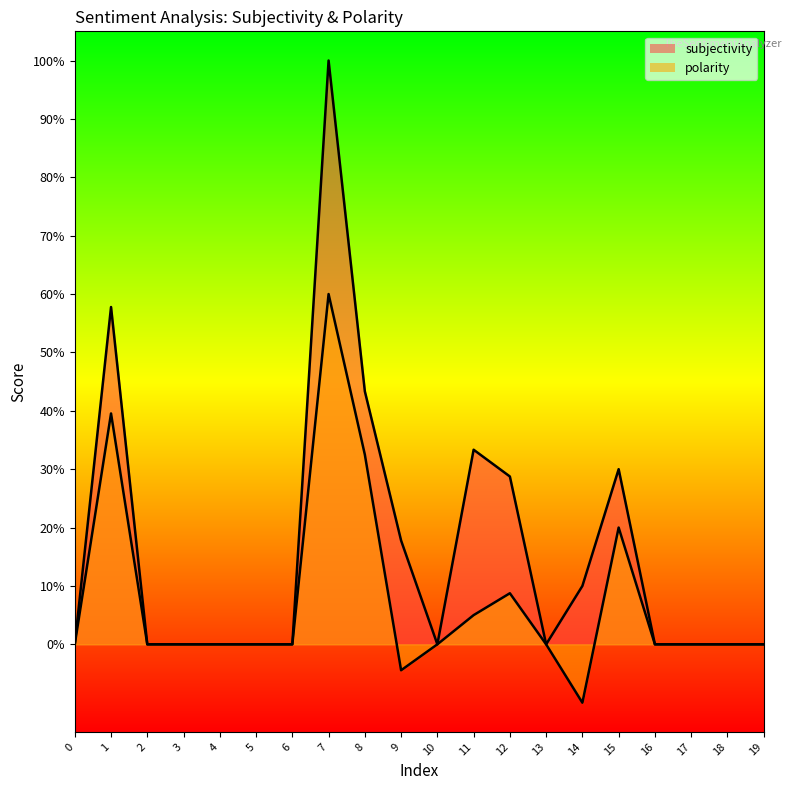

True or false: polarity has a value of 0.3 at 16.

False